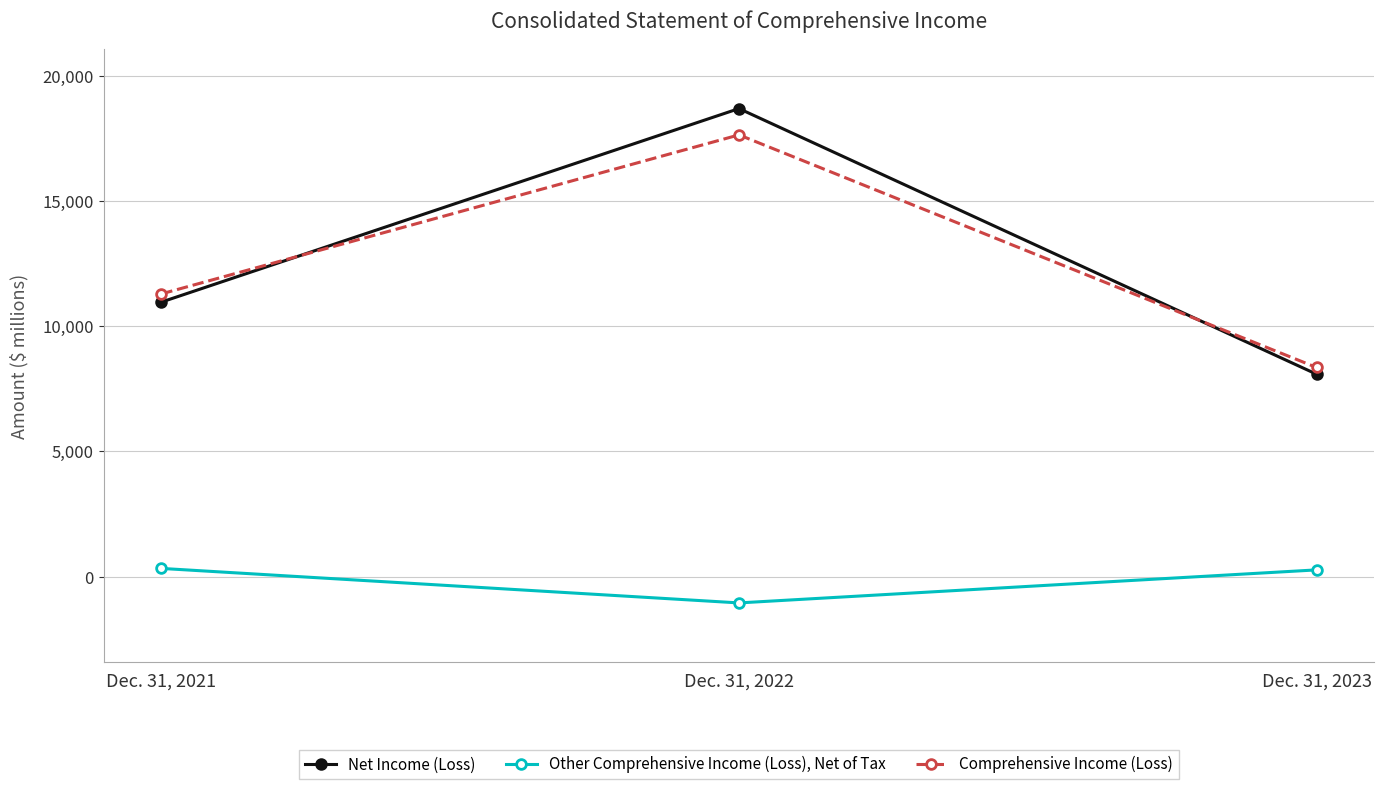

What is the difference between the Net Income (Loss) values at Dec. 31, 2021 and Dec. 31, 2022?

7723